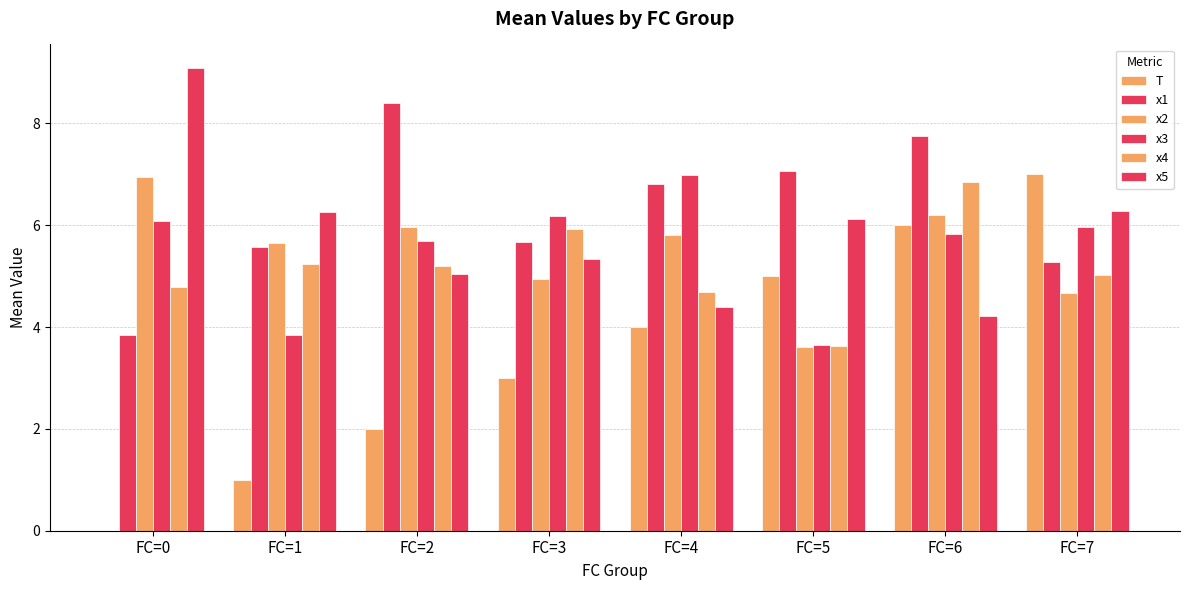

How many series are shown in this chart?

6